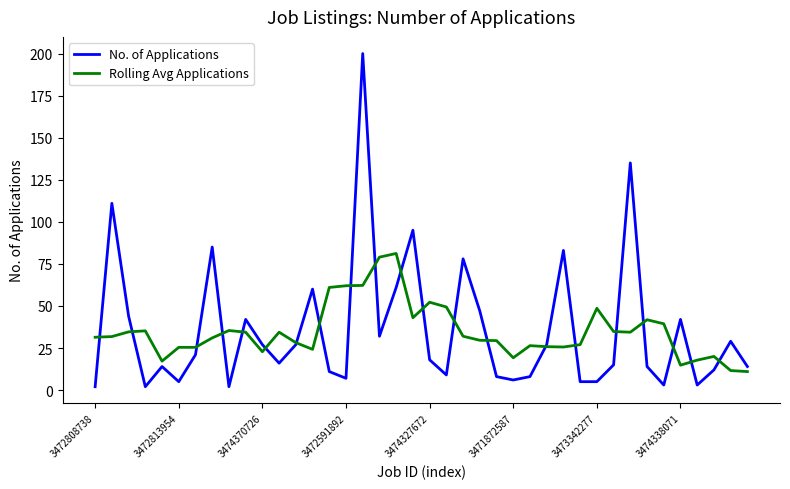

Count the number of data series in this chart.

2